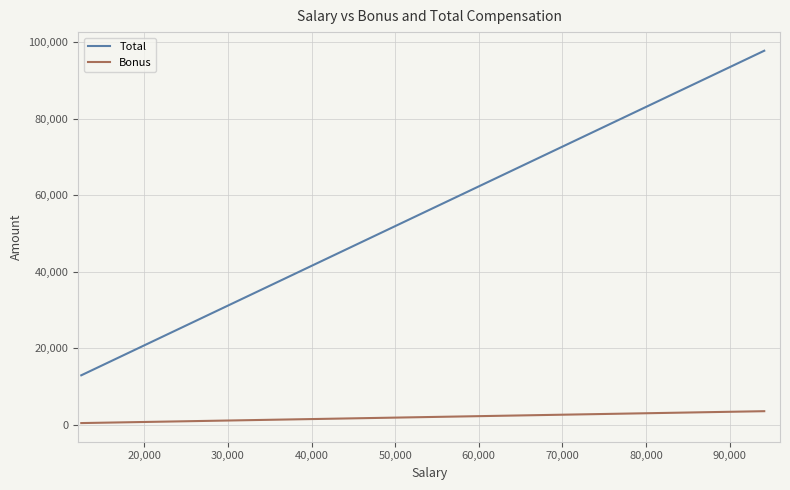

What is the highest value of the Bonus series?

3576.8